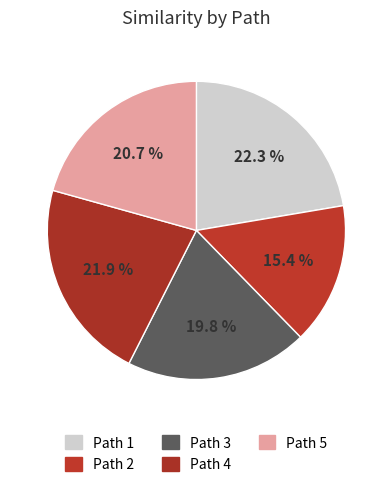

How many slices are in this pie chart?

5